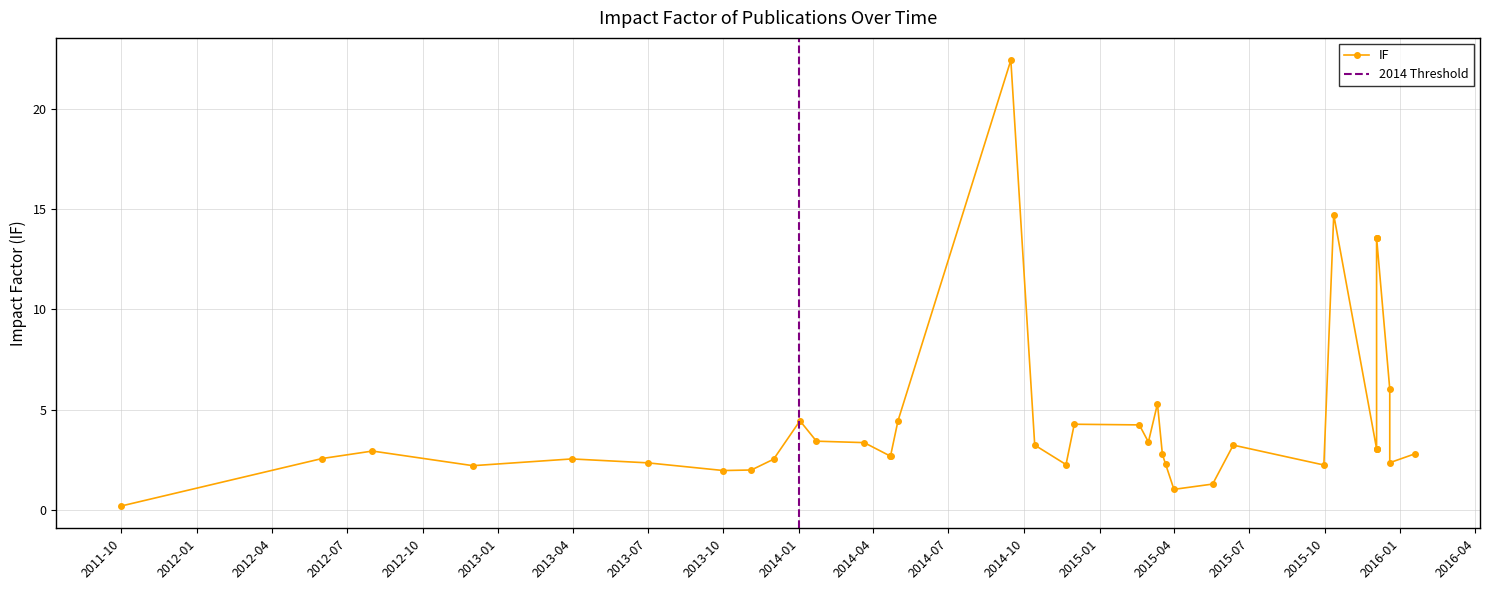

What is the change in value from 2014-01-22 to 2014-12-01?

+0.8